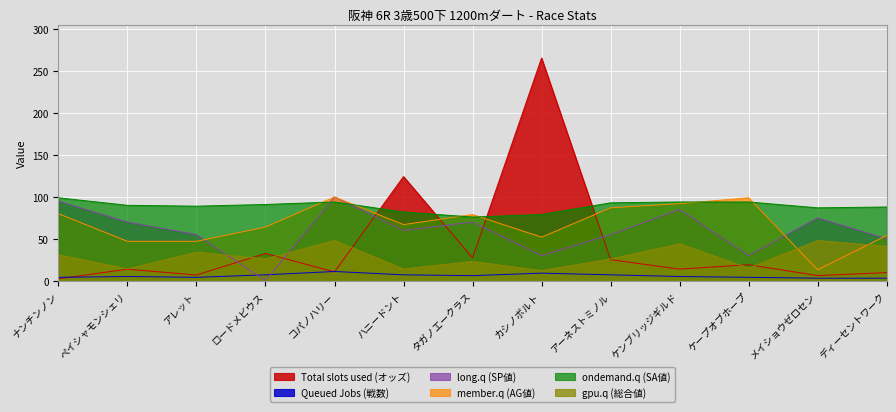

At which category does ondemand.q (SA値) reach its first local peak?

コパノハリー